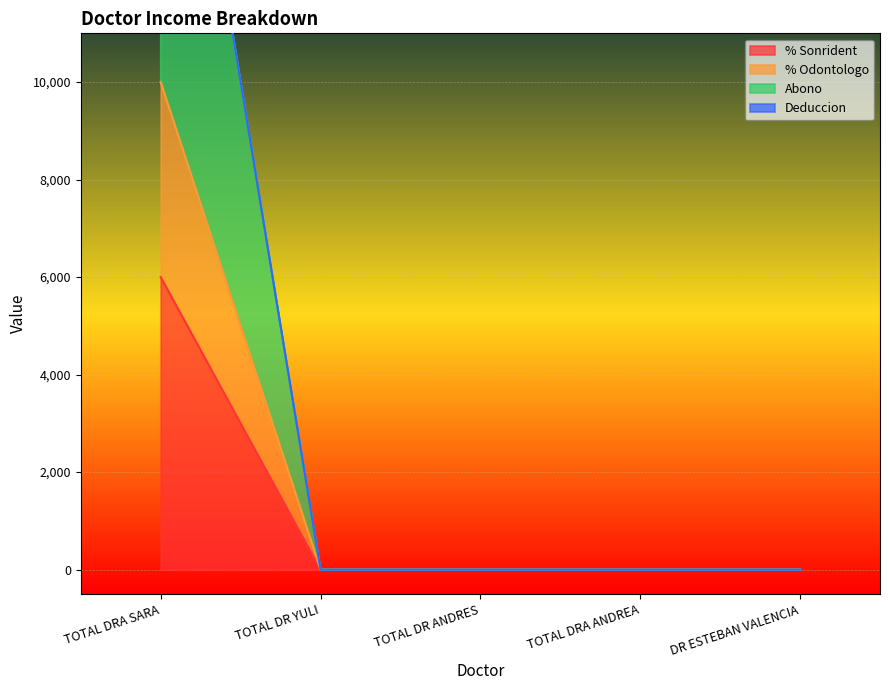

True or false: % Sonrident and Abono cross at least once.

False